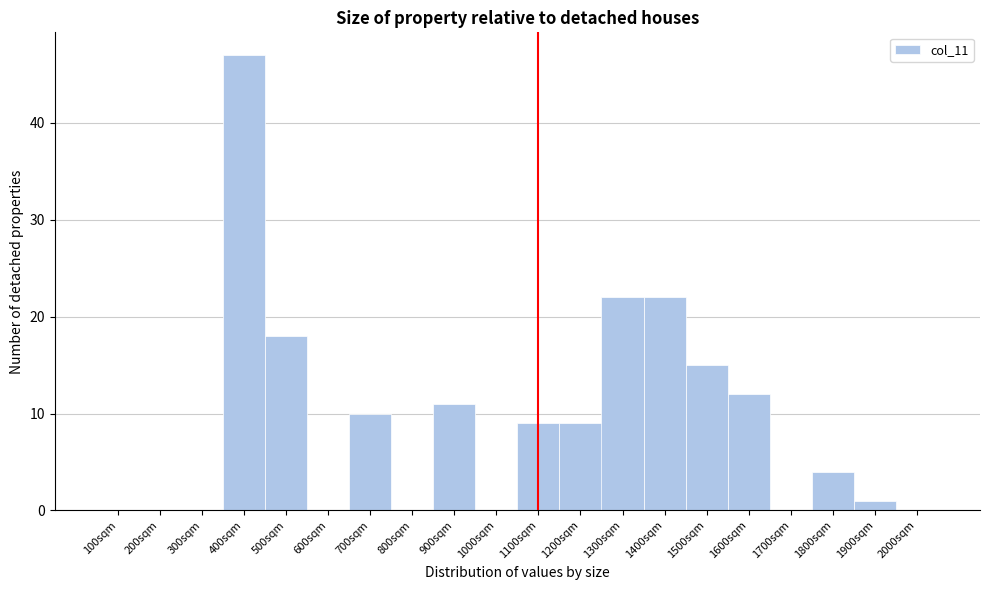

Which range on the x-axis has the tallest bar?

350 to 450